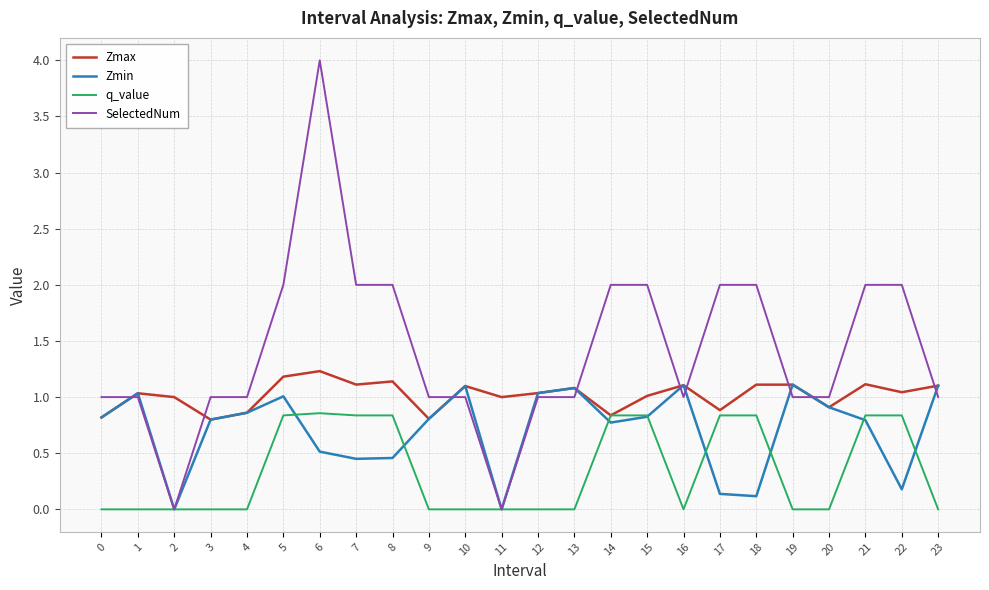

What is the approximate value of Zmax at 18?

1.1